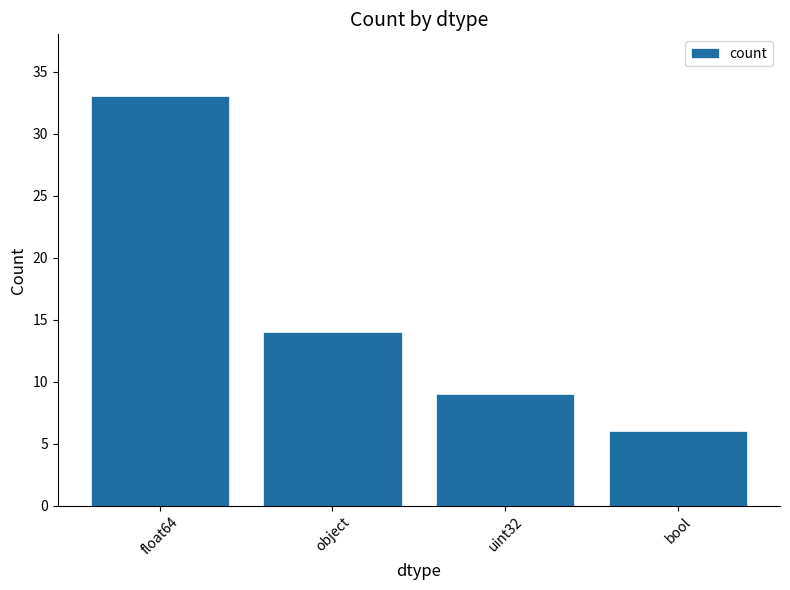

The chart shows a value of 10 at bool. True or false?

False